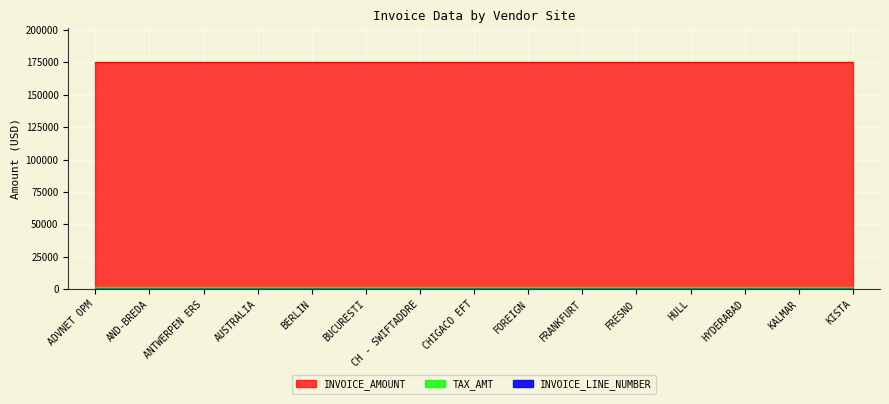

True or false: TAX_AMT and INVOICE_AMOUNT intersect in this chart.

False